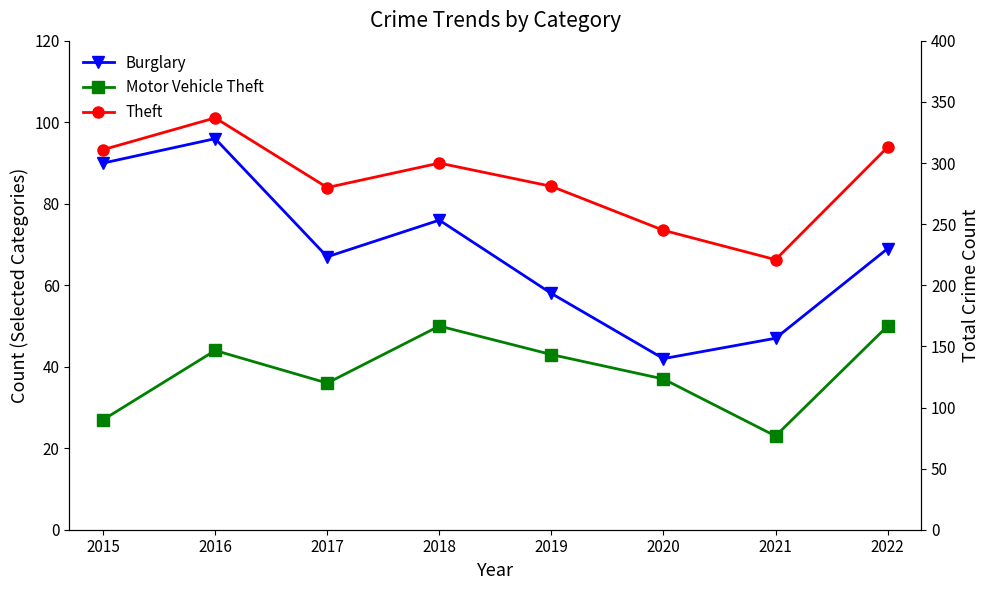

True or false: Motor Vehicle Theft and Burglary intersect in this chart.

False